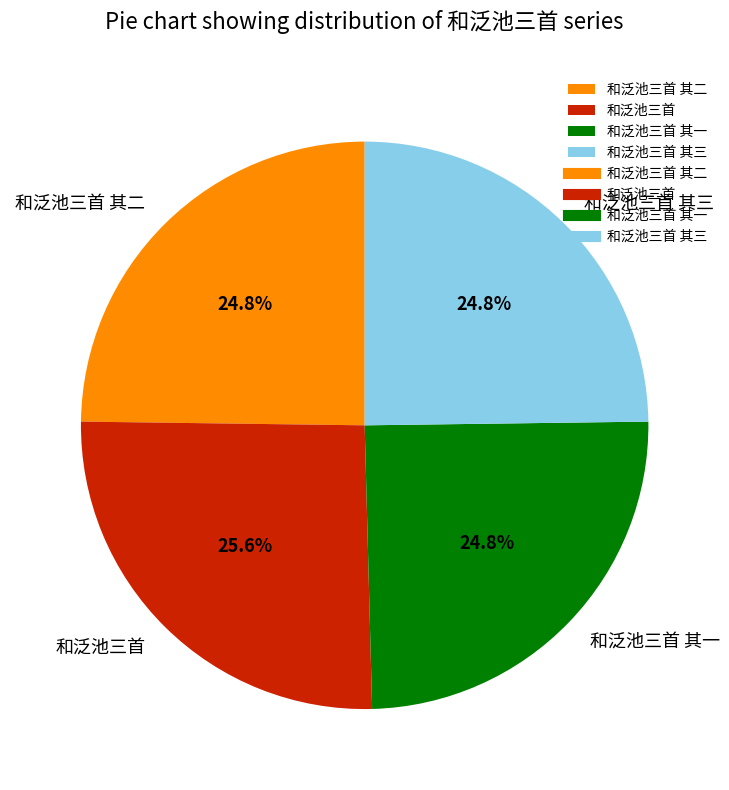

What is the largest slice in the pie chart?

和泛池三首